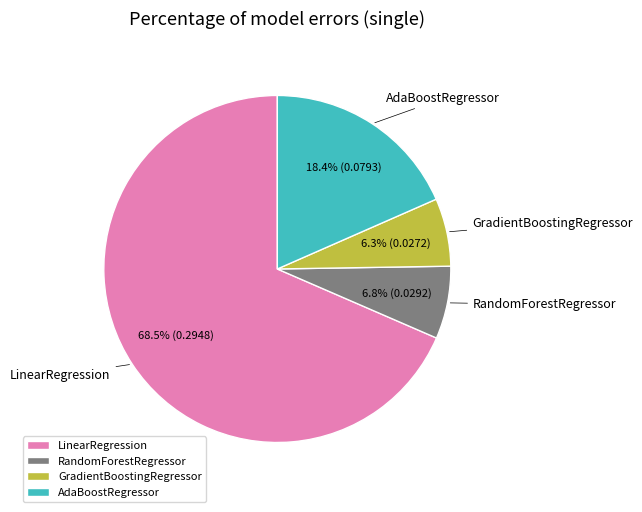

What is the largest slice in the pie chart?

LinearRegression